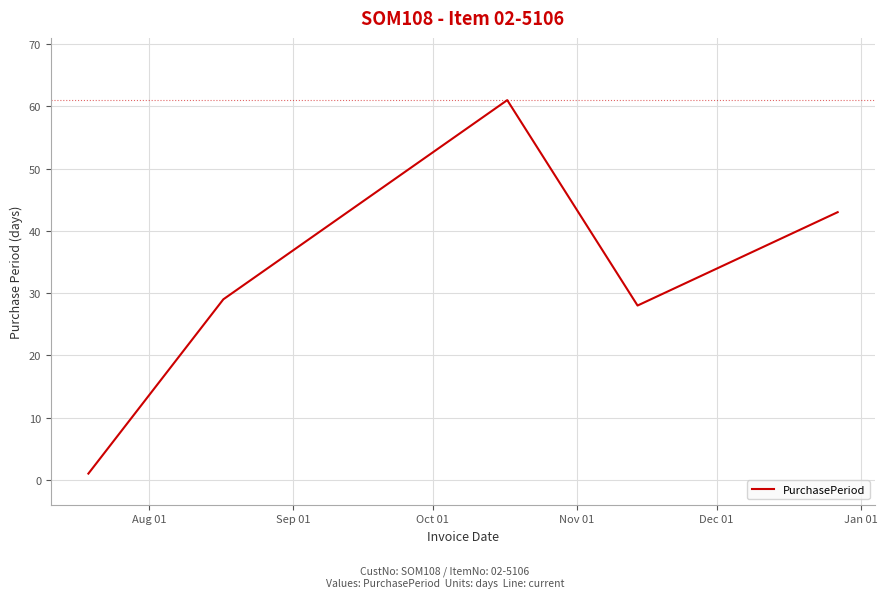

How many lines are shown in the chart?

1